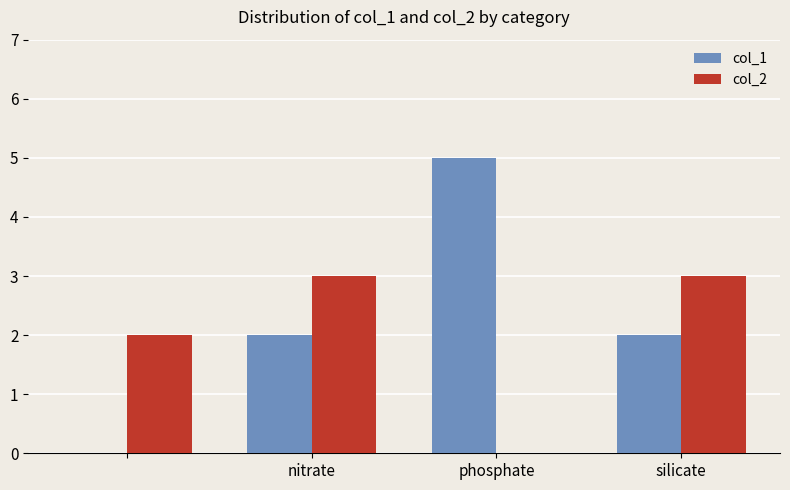

What is the maximum value shown in the chart?

5